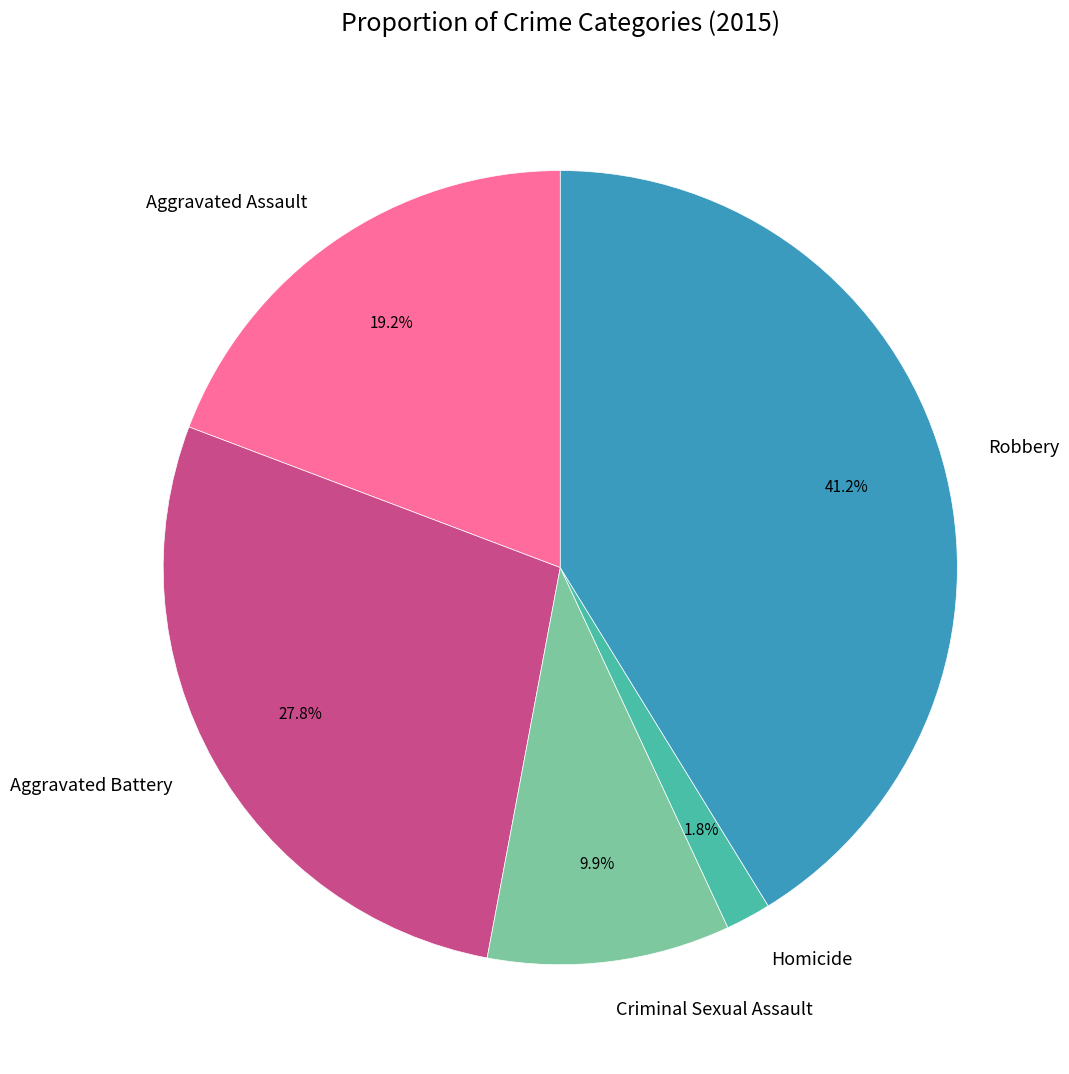

What percentage is the Homicide slice, to the nearest percent?

2%